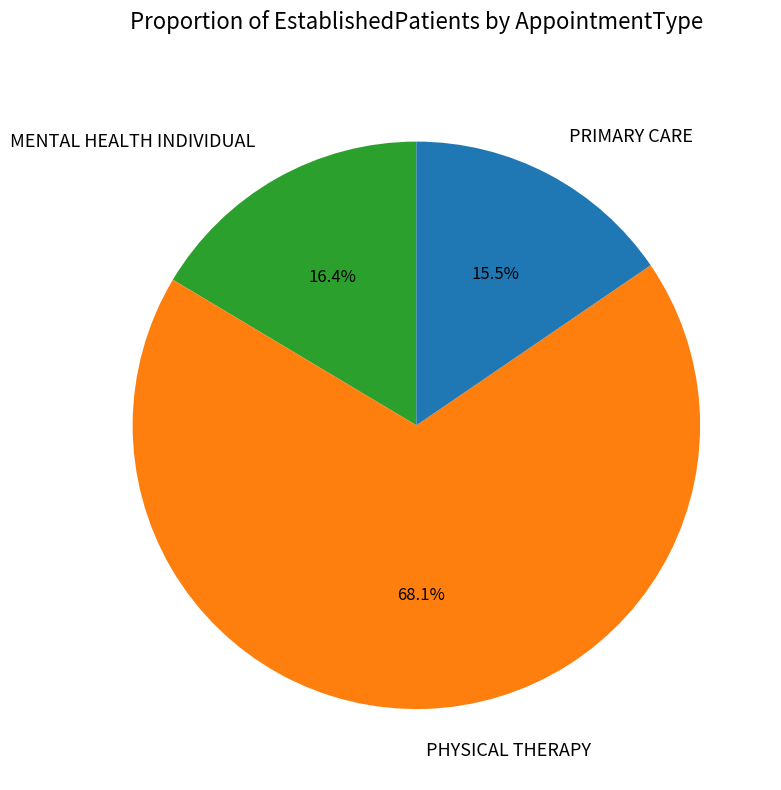

Count the number of slices in the pie.

3